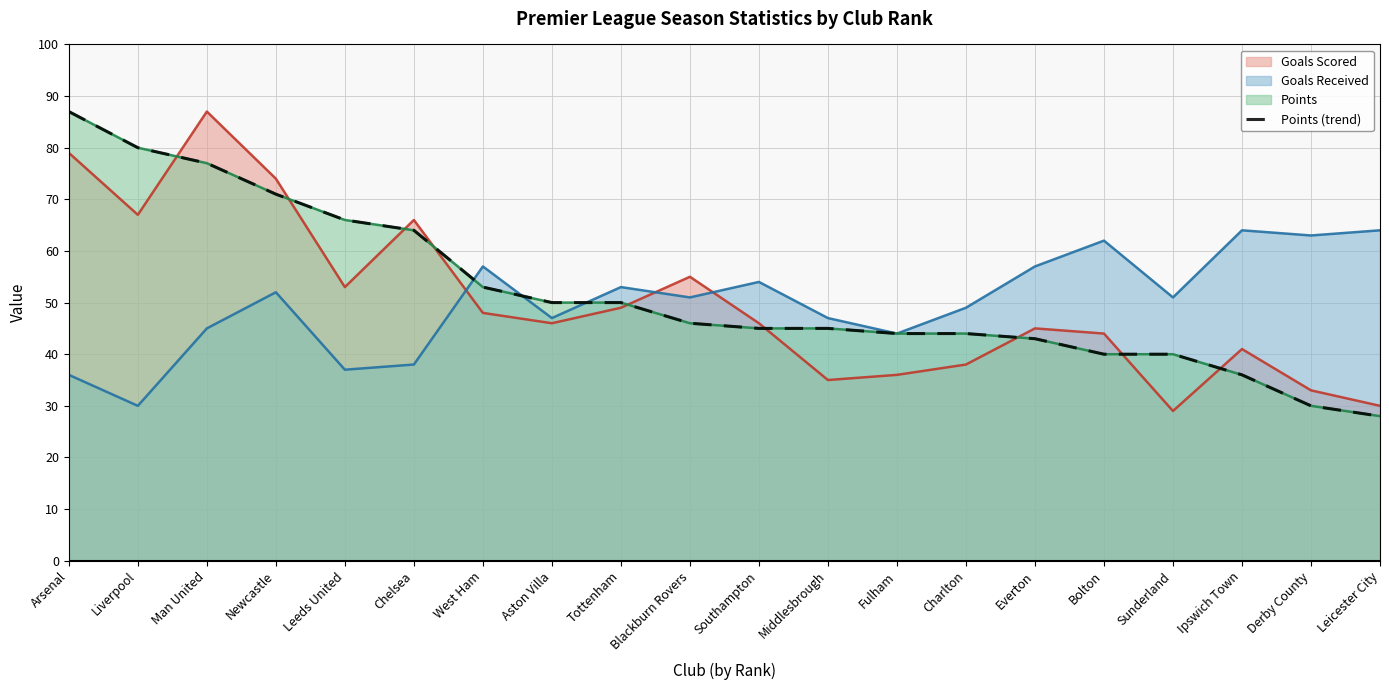

Is it true that the value at West Ham is 90?

False